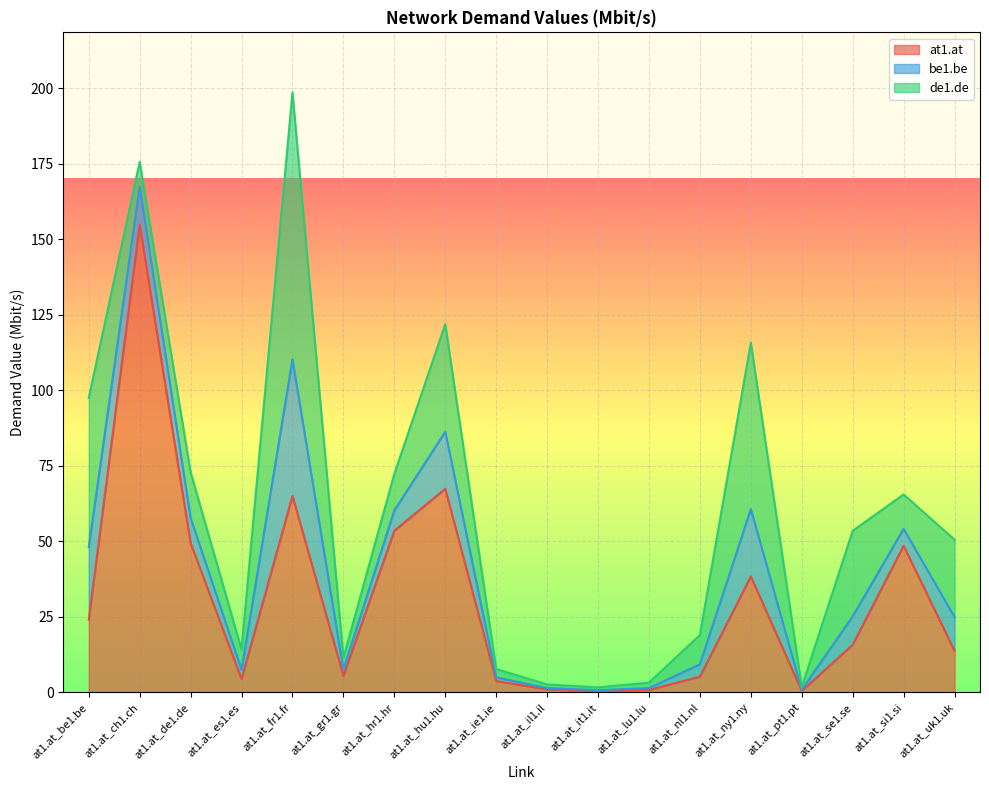

What value does the at1.at series have at at1.at_gr1.gr?

5.5